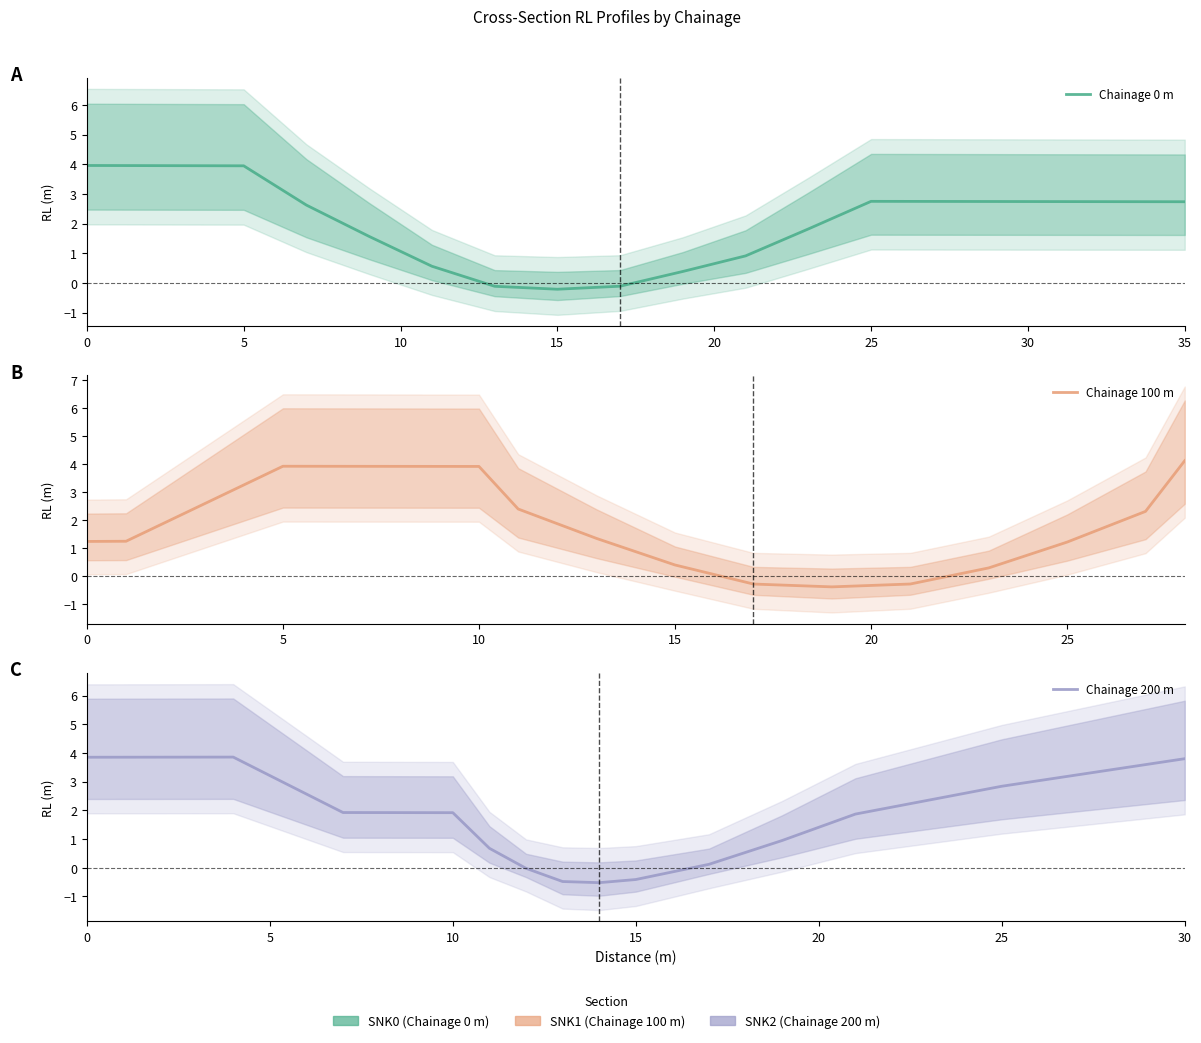

In Chainage 100 m, how many points are higher than both neighbors (excluding endpoints)?

1